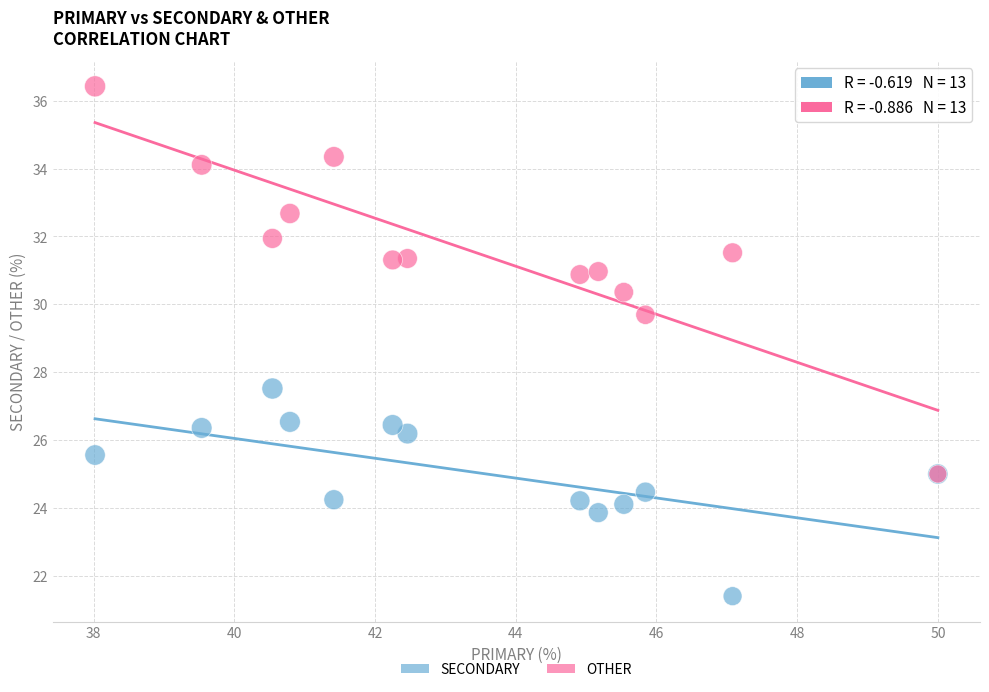

Which series reaches the maximum Y coordinate?

OTHER